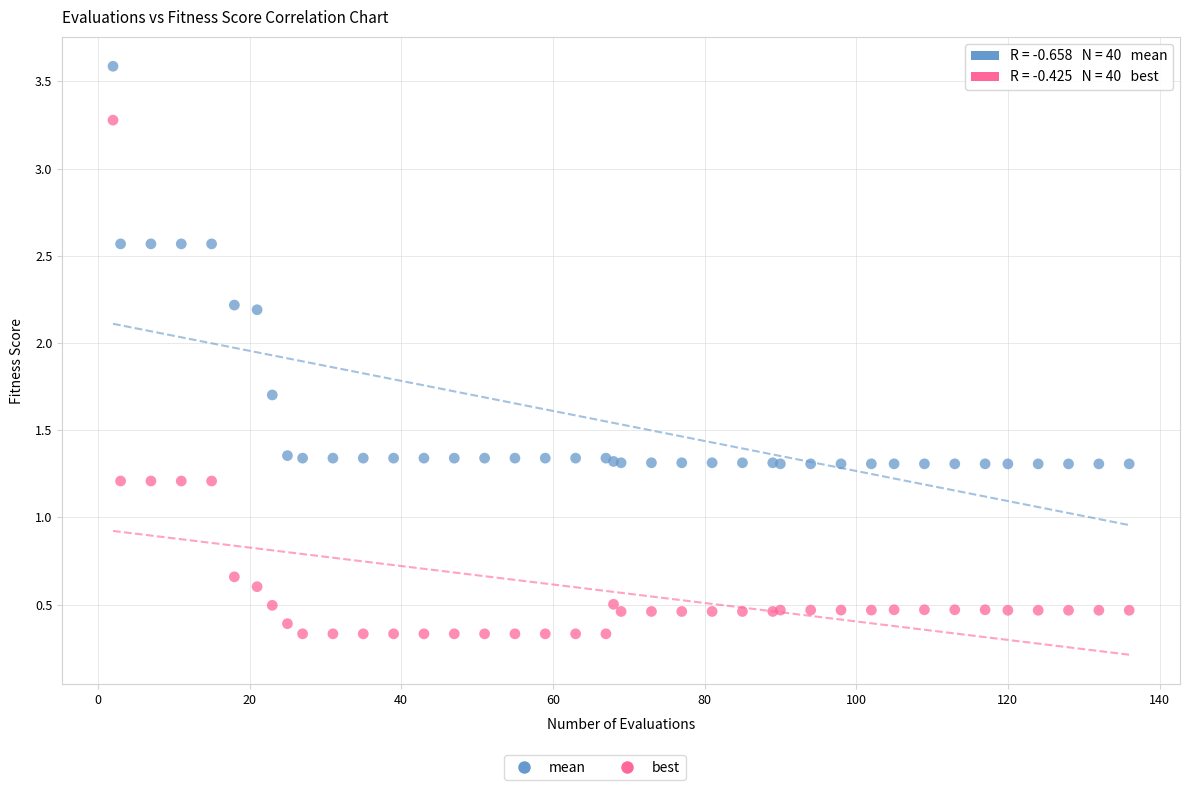

Which series contains the highest Y value?

mean